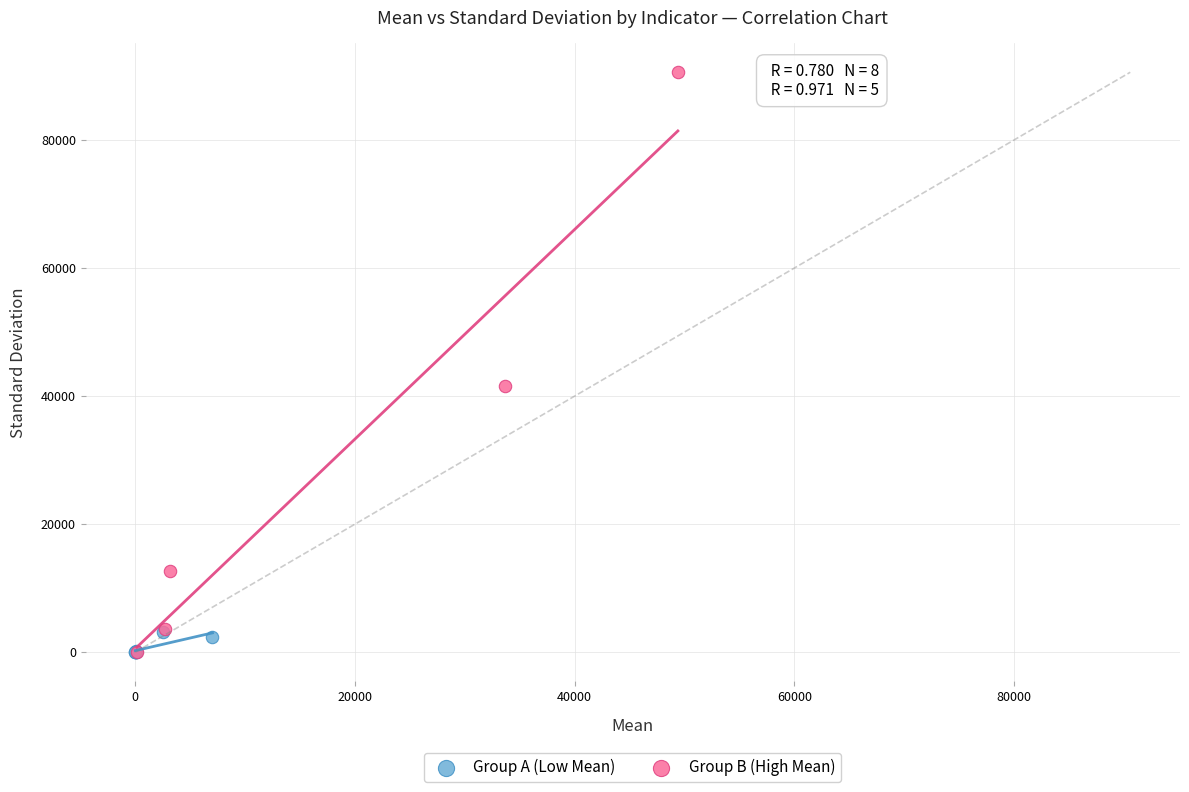

What are all the series names shown in the legend?

Group A (Low Mean), Group B (High Mean)